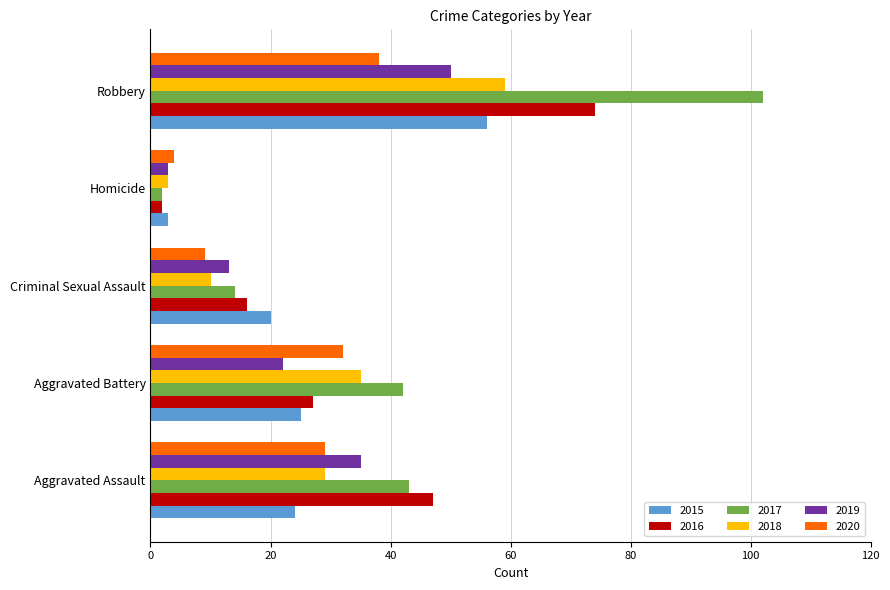

What are all the series names shown in the legend?

2015, 2016, 2017, 2018, 2019, 2020